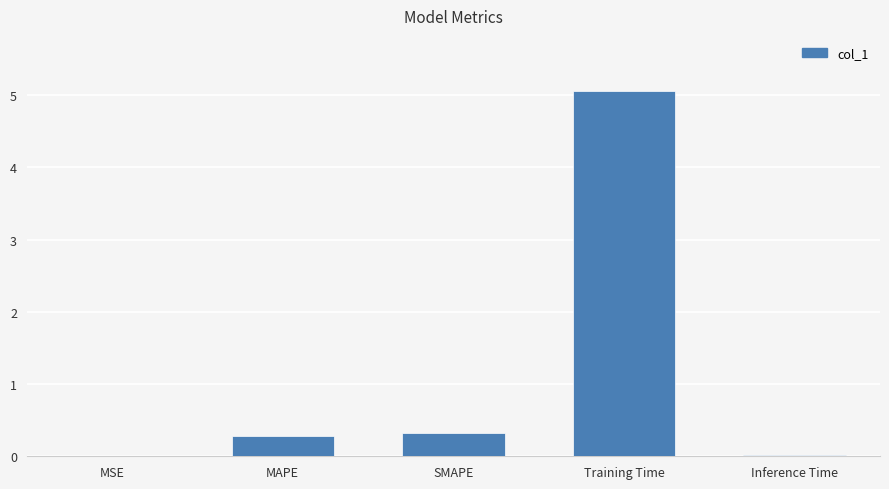

Is it true that the value at SMAPE is 0.3?

True